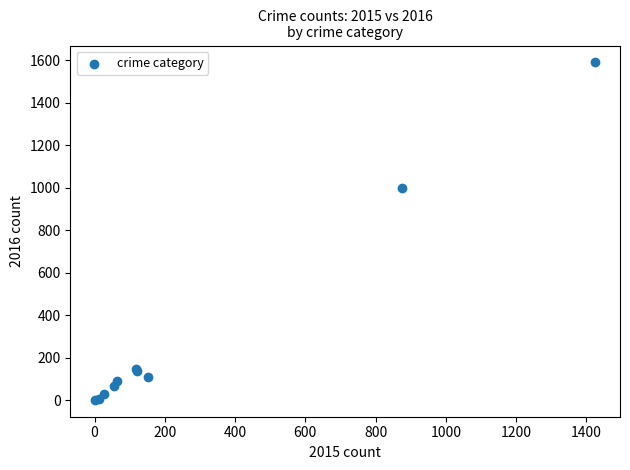

What Y value in the scatter plot is closest to 796?

999